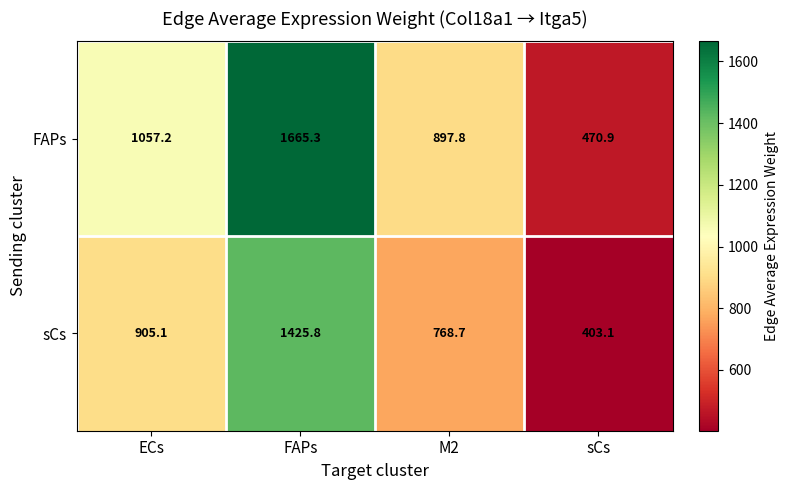

Count the number of data series in this chart.

2